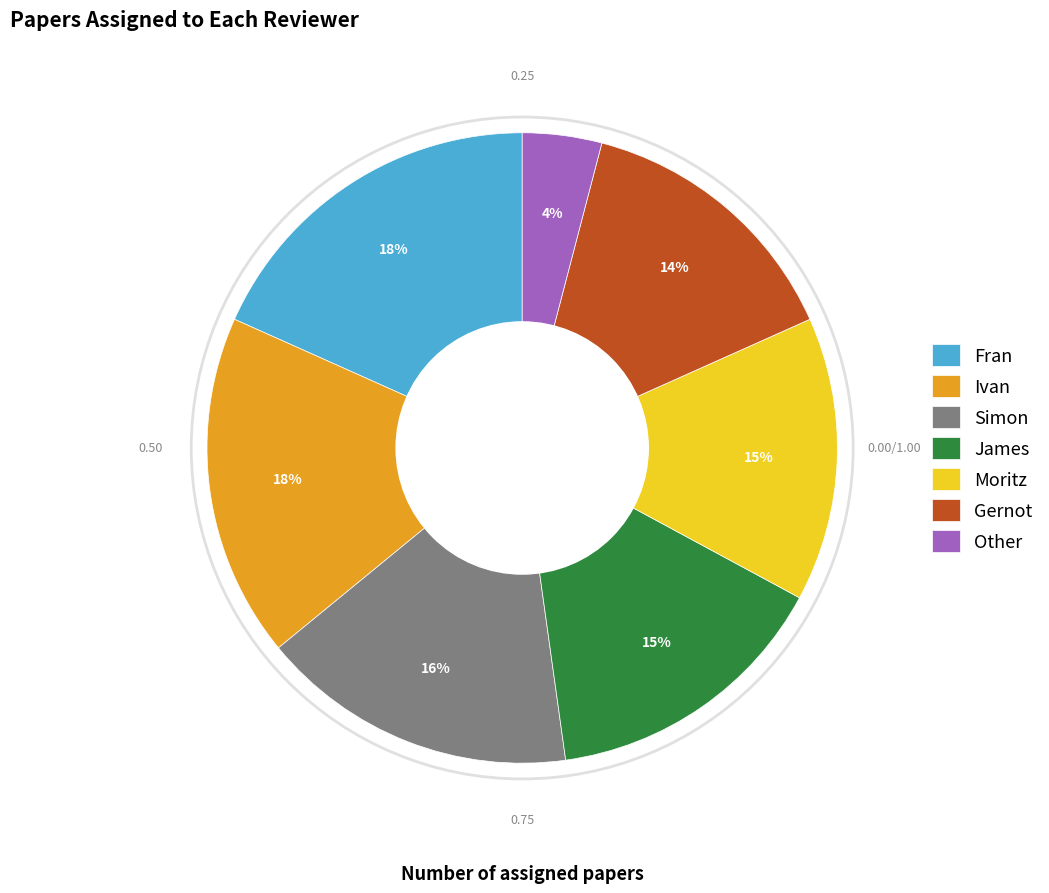

To the nearest percent, what is the combined percentage of Moritz and Gernot?

29%